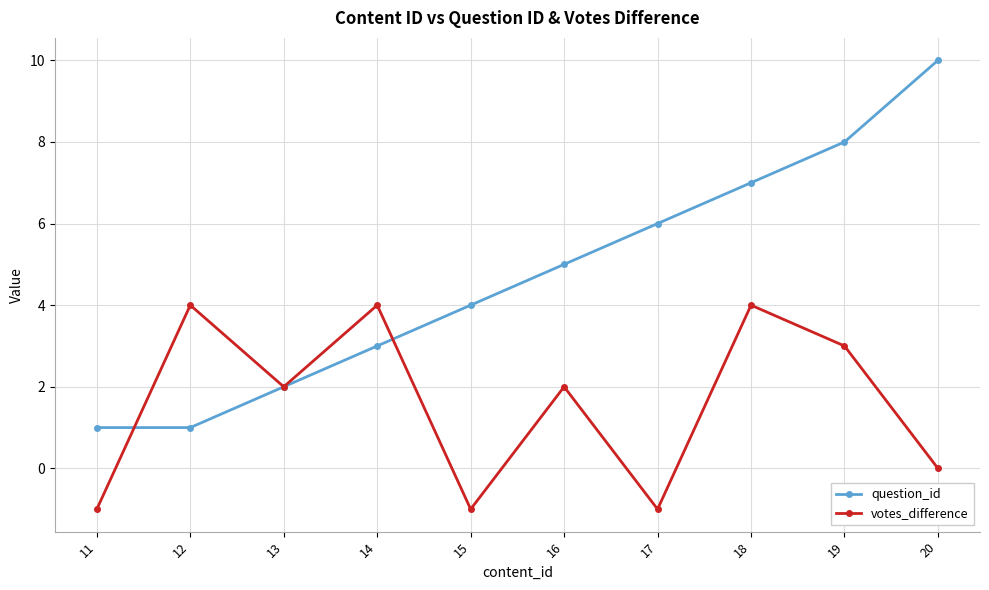

Between 16 and 19, which series saw the biggest shift?

question_id